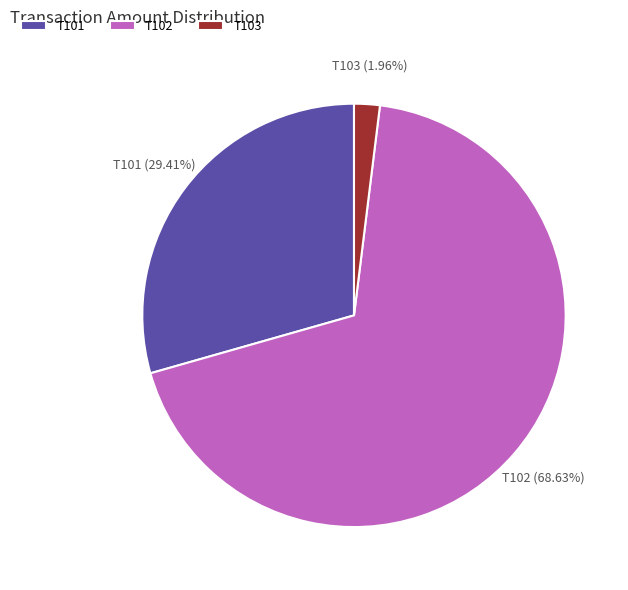

Approximately how many times larger is the value at T102 compared to T101?

2.3